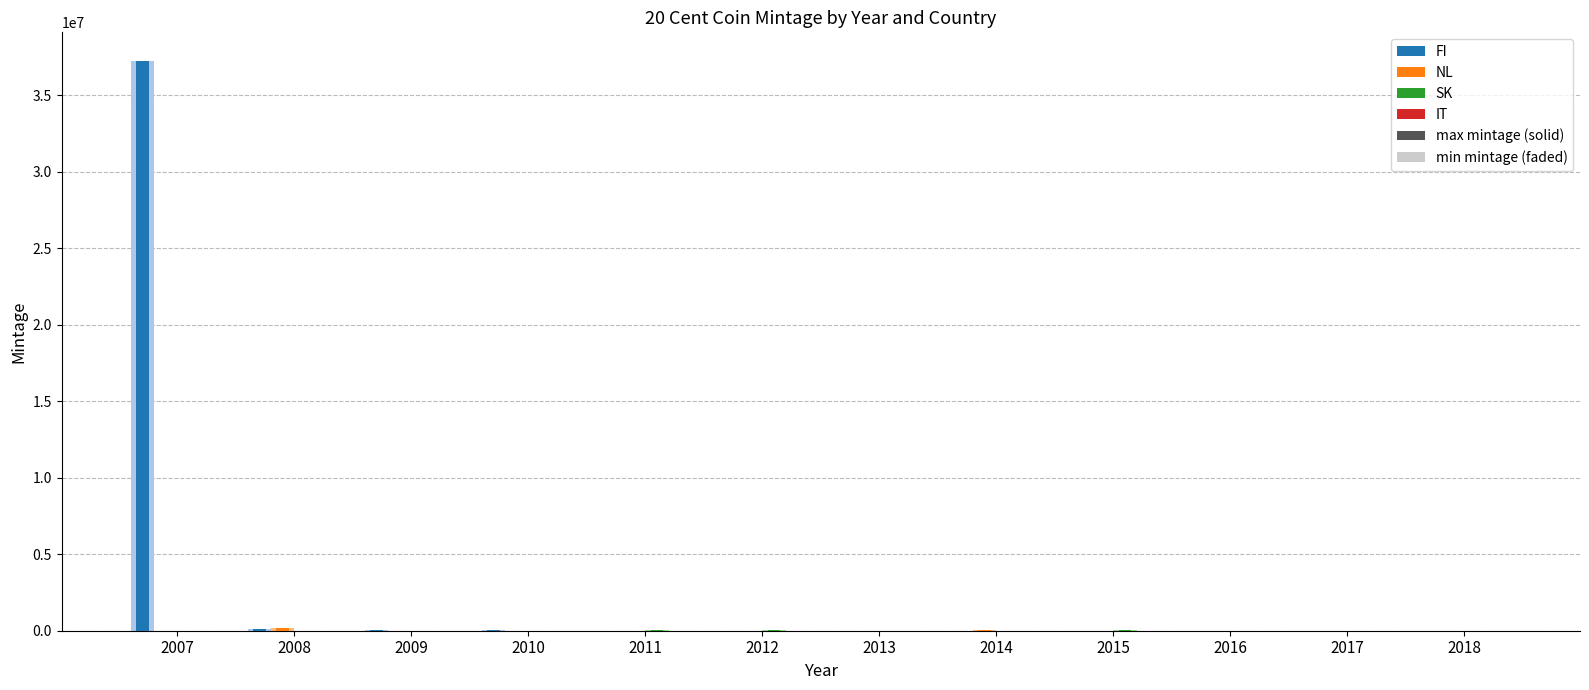

How many data points does each series have?

12